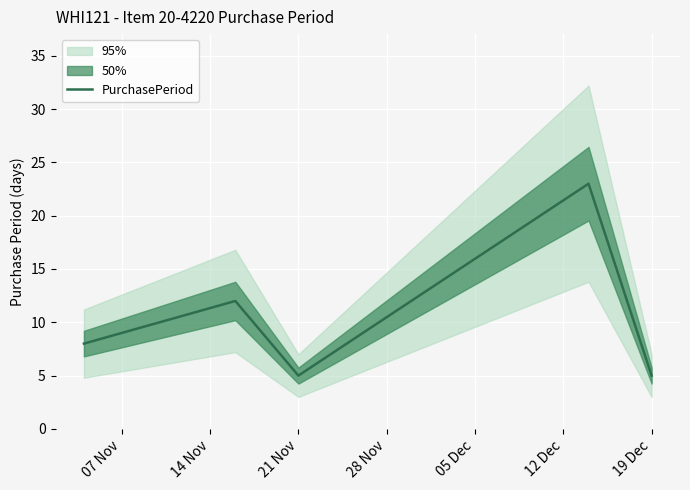

What is the difference between the maximum and second lowest values?

18